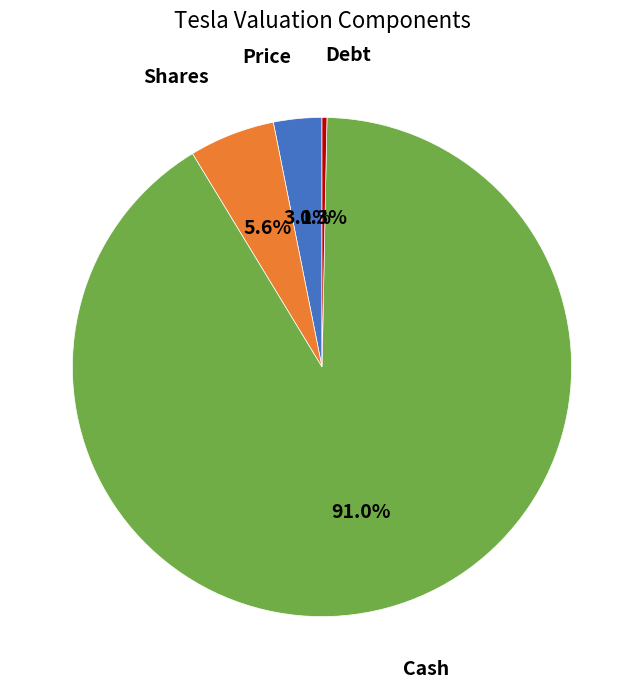

Is there any slice that represents more than half of the pie?

Yes